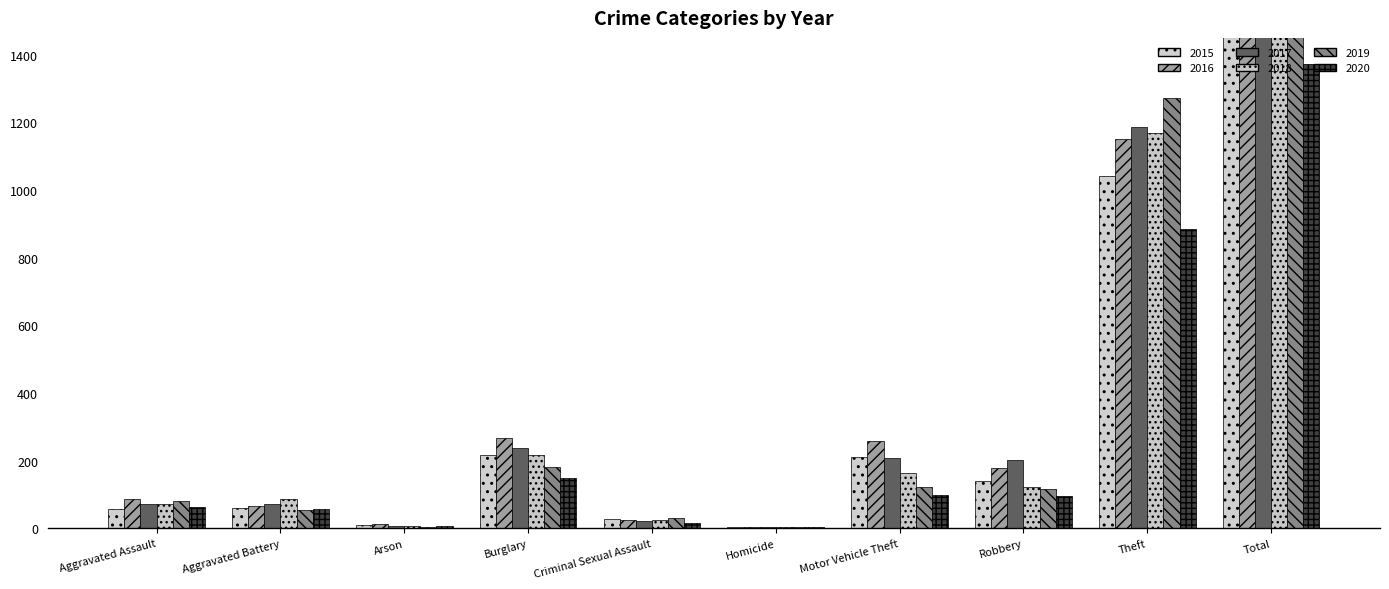

The value of 2016 at Robbery is 178. True or false?

True